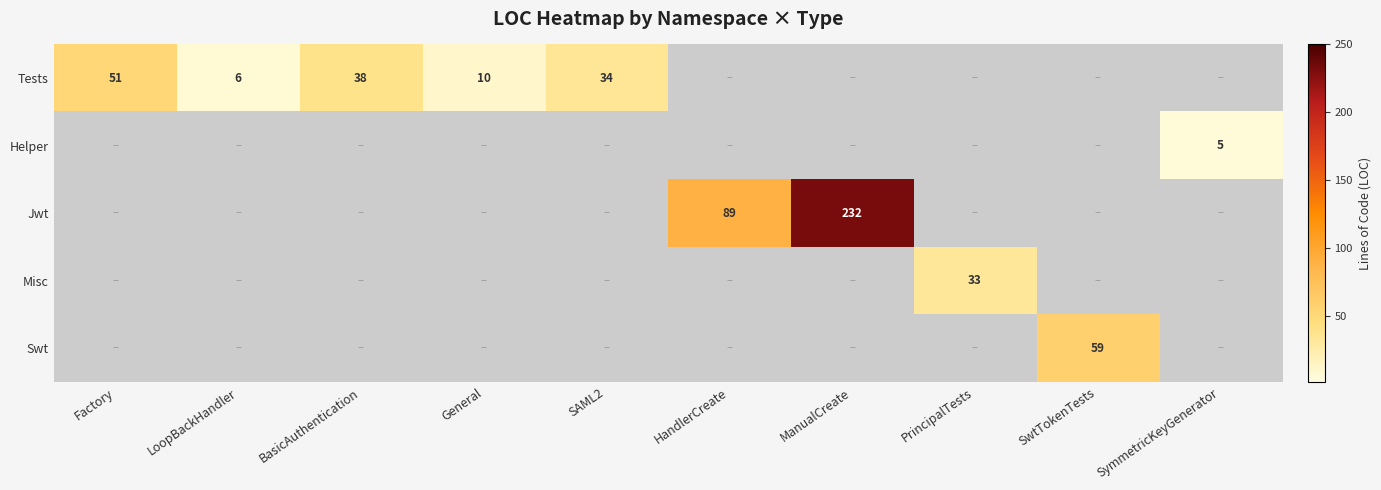

Is it true that Helper equals 5 at SymmetricKeyGenerator?

True